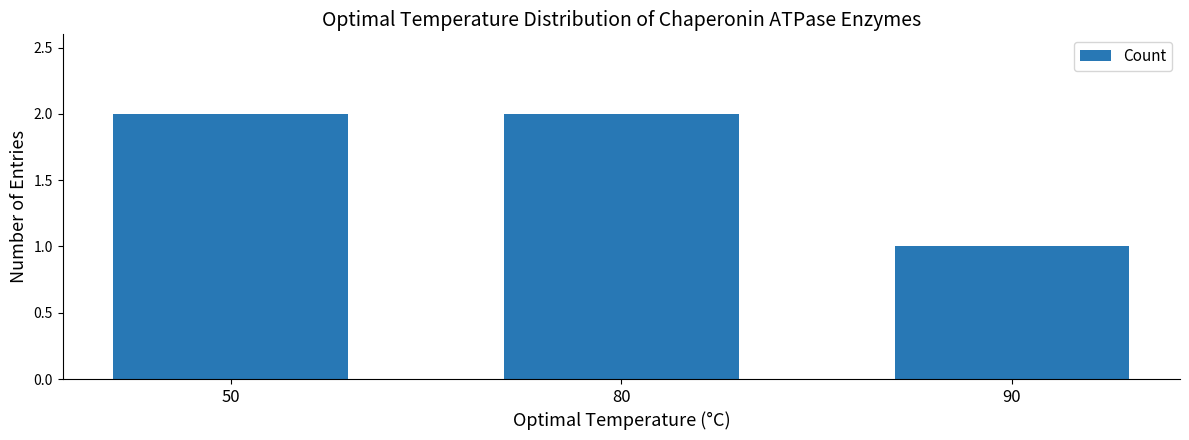

What is the change in value from 80 to 90?

-1